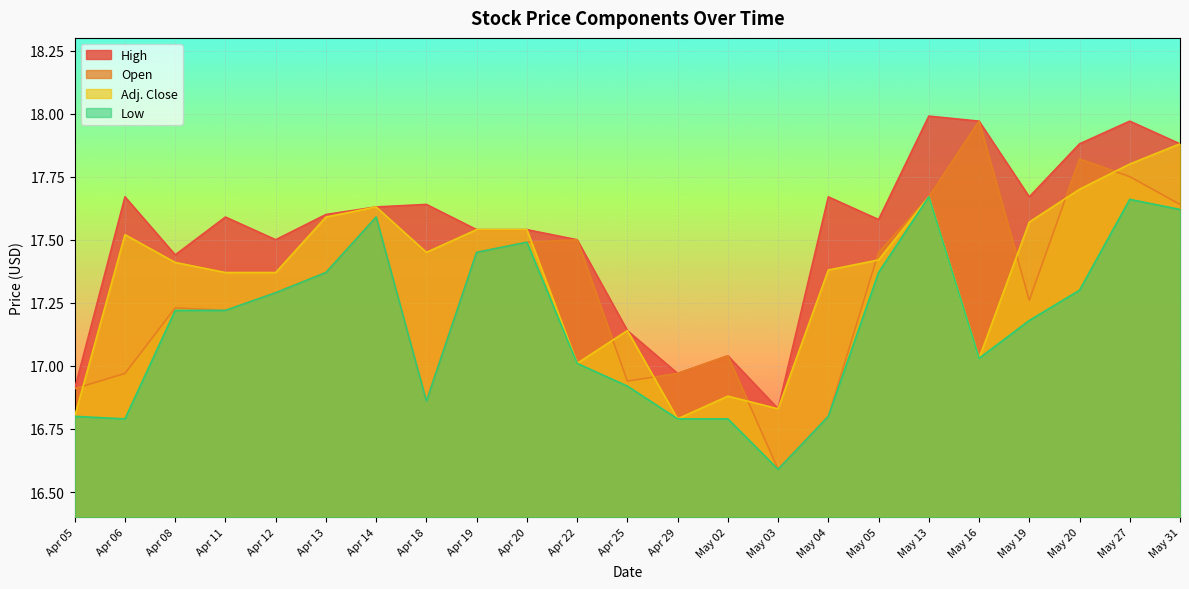

How many lines are shown in the chart?

4